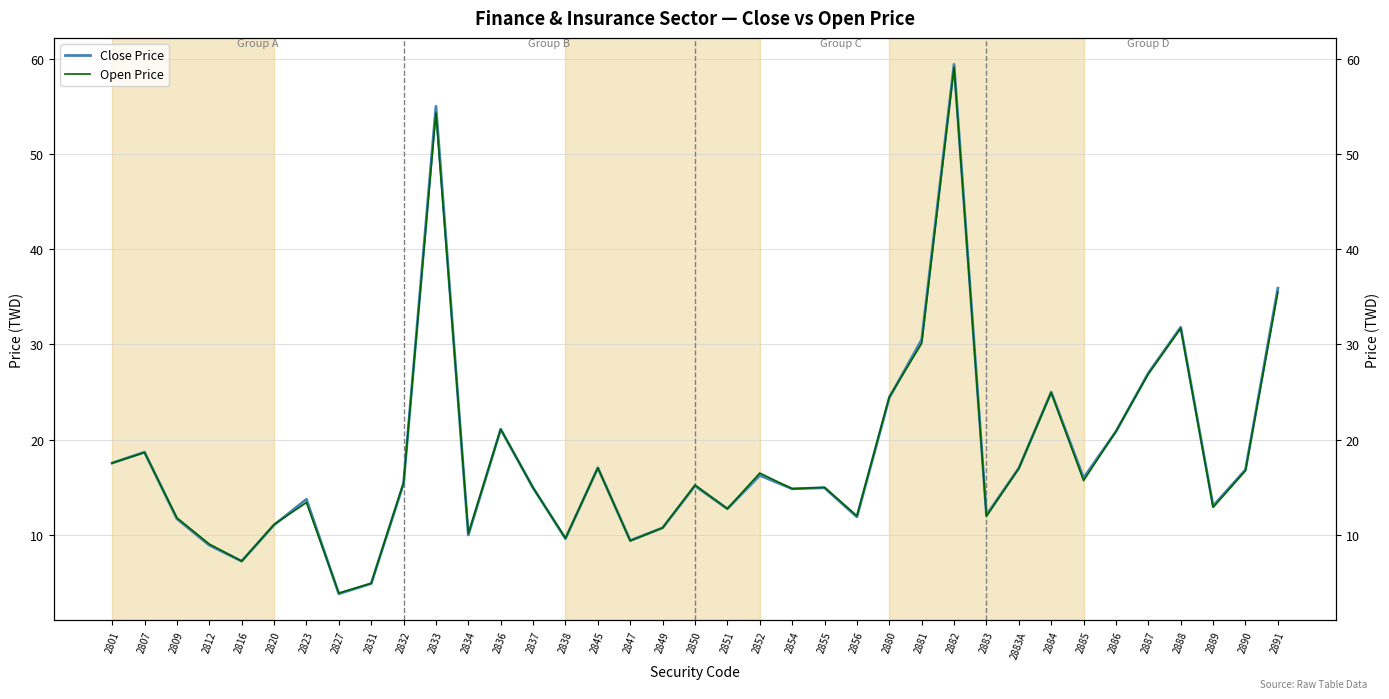

How many interior local valleys does the Close Price series have?

11